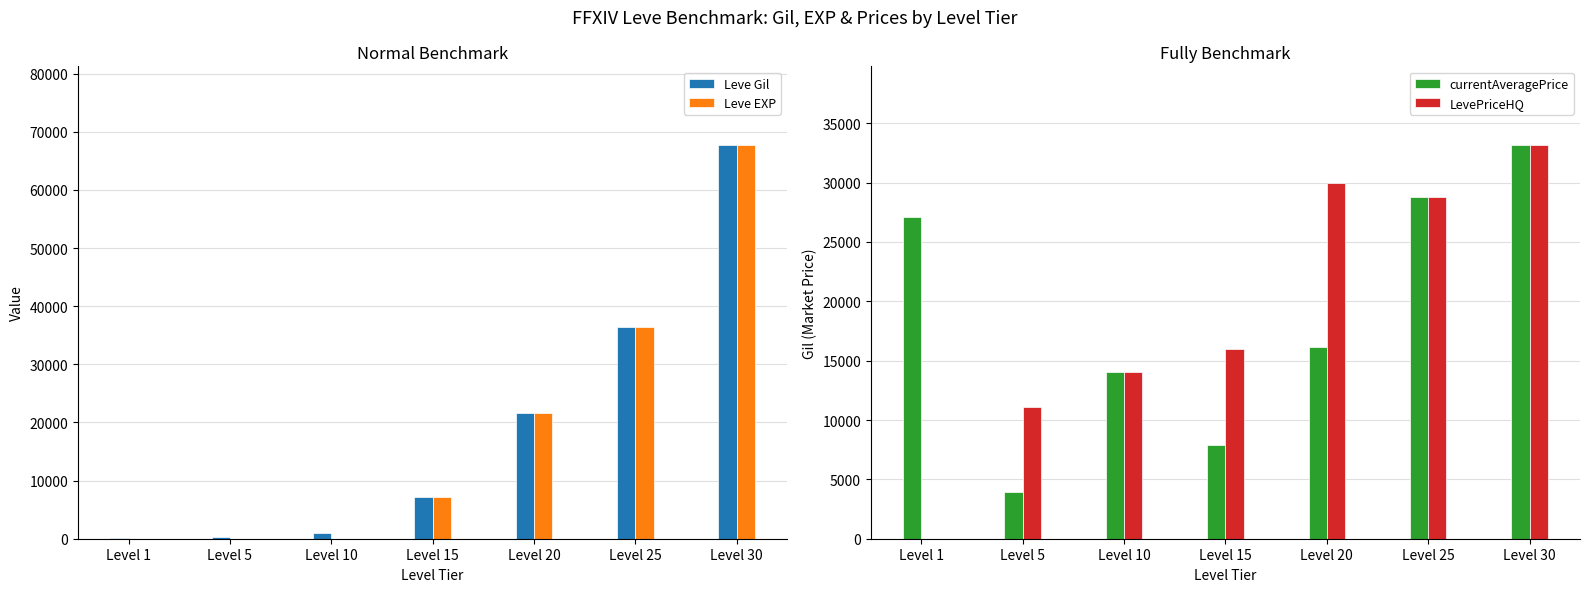

Where does the LevePriceHQ series first go above 16009?

Level 20